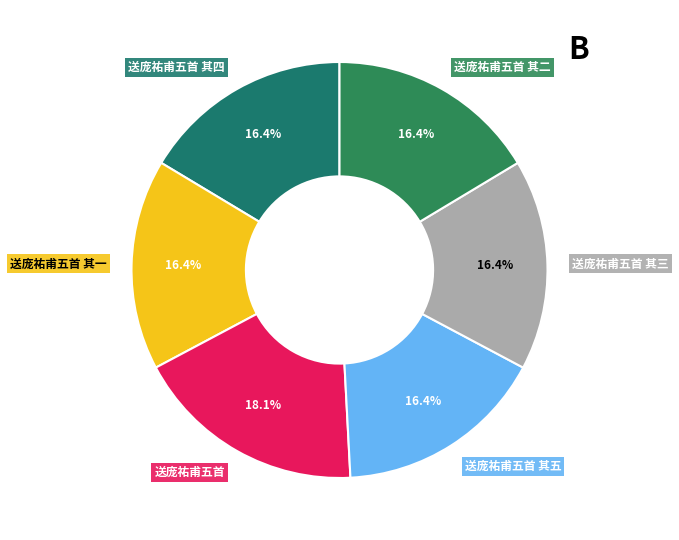

Approximately how many times larger is the value at 送庞祐甫五首 compared to 送庞祐甫五首 其四?

1.1